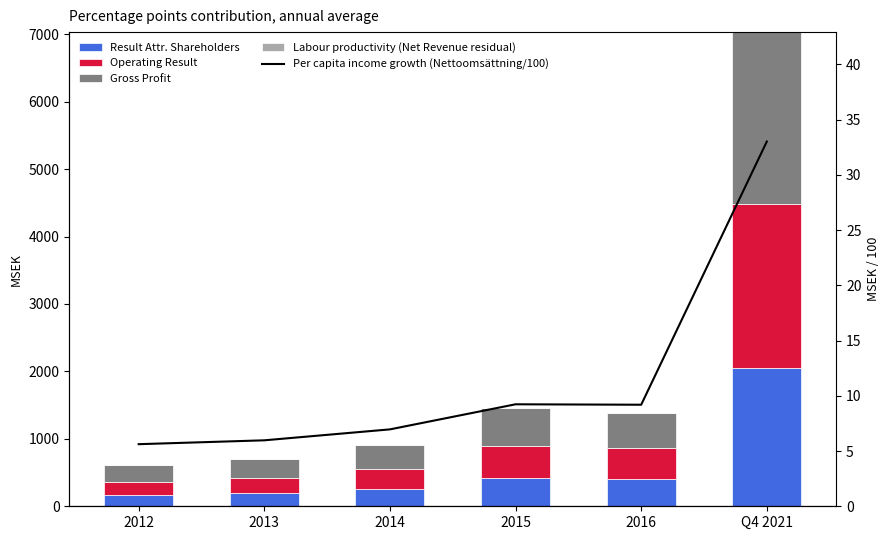

What are all the series names shown in the legend?

Result Attr. Shareholders, Operating Result, Gross Profit, Labour productivity (Net Revenue residual), Per capita income growth (Nettoomsättning/100)